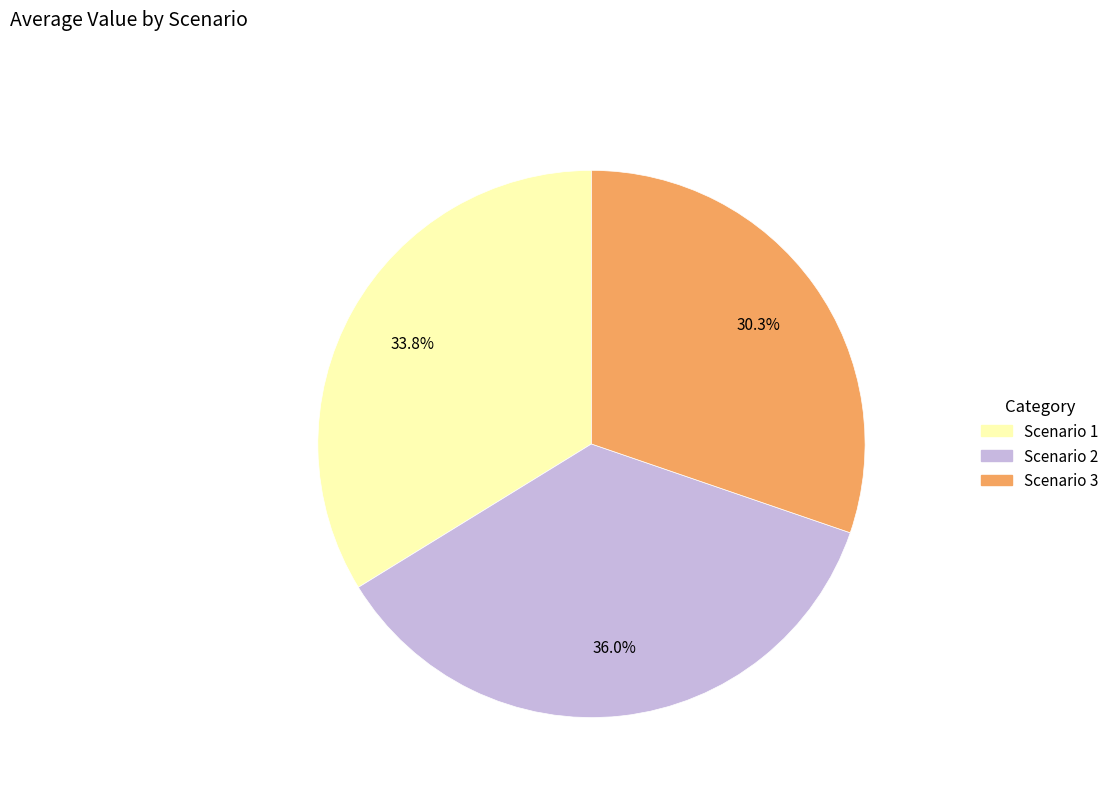

To the nearest percent, what portion does Scenario 1 represent?

34%